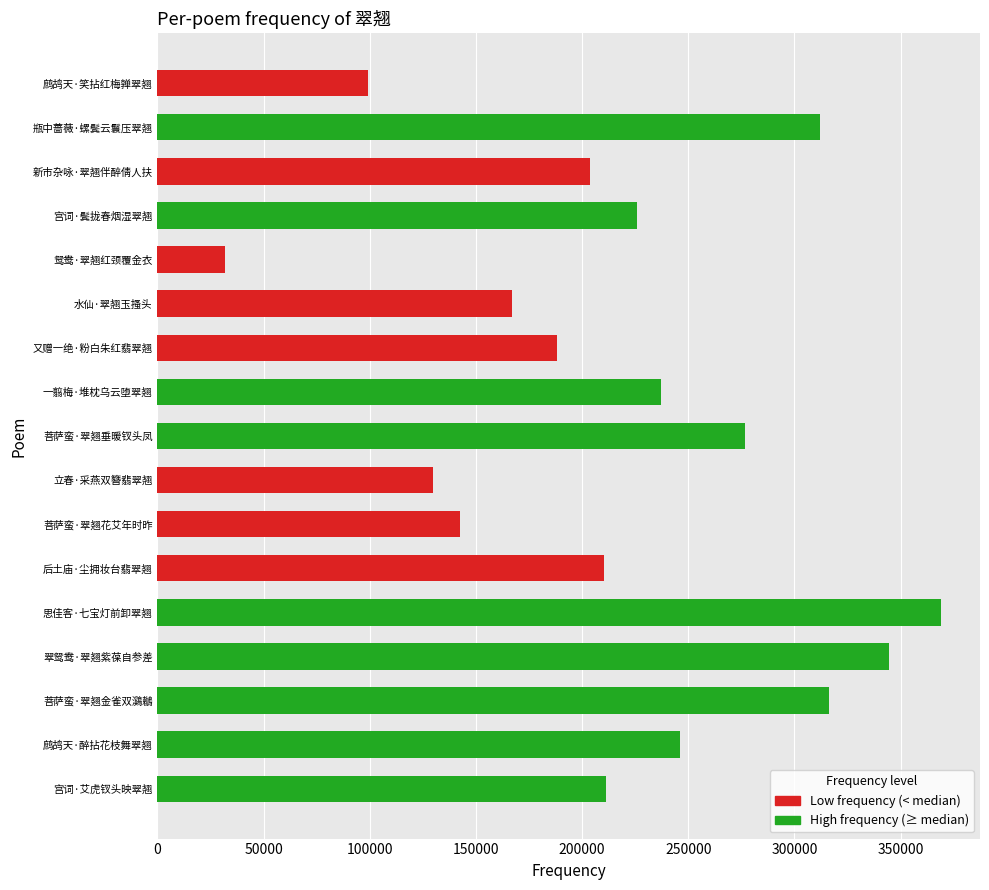

What is the change in value from 思佳客·七宝灯前卸翠翘 to 立春·采燕双簪翡翠翘?

-239132